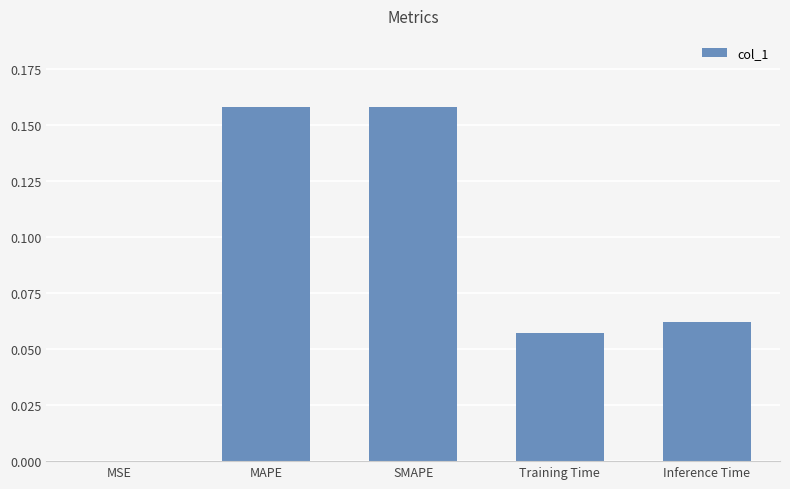

Are the bars horizontal?

No